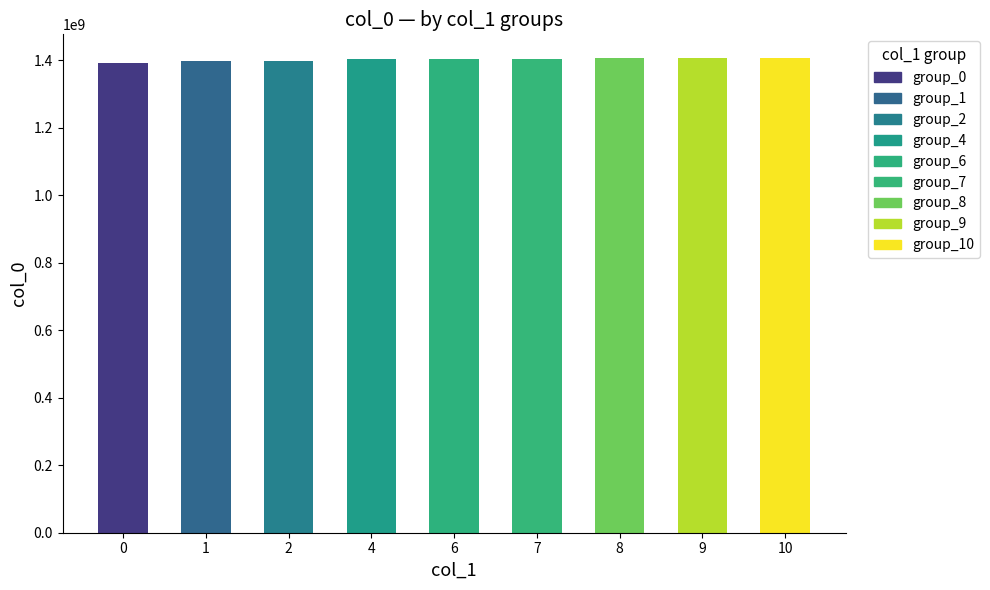

What is the smallest value displayed?

1391380285